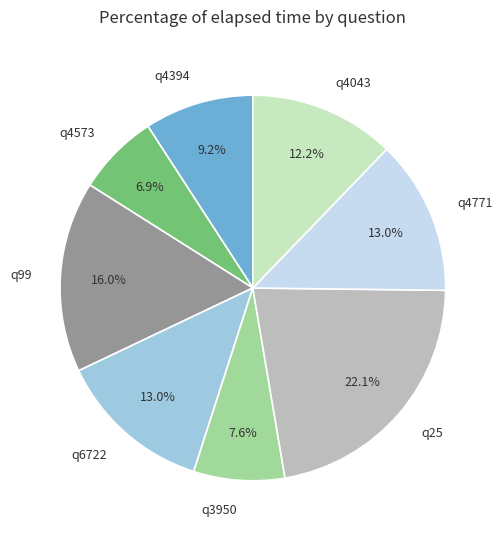

Is there a majority slice in this chart?

No